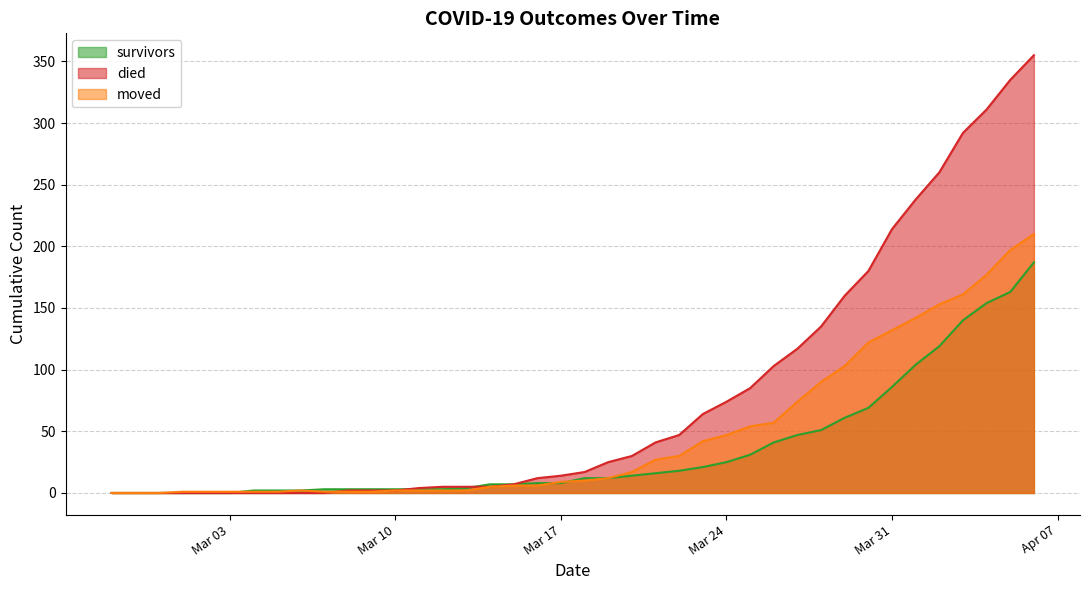

At which label is moved closest to 105?

2020-03-29